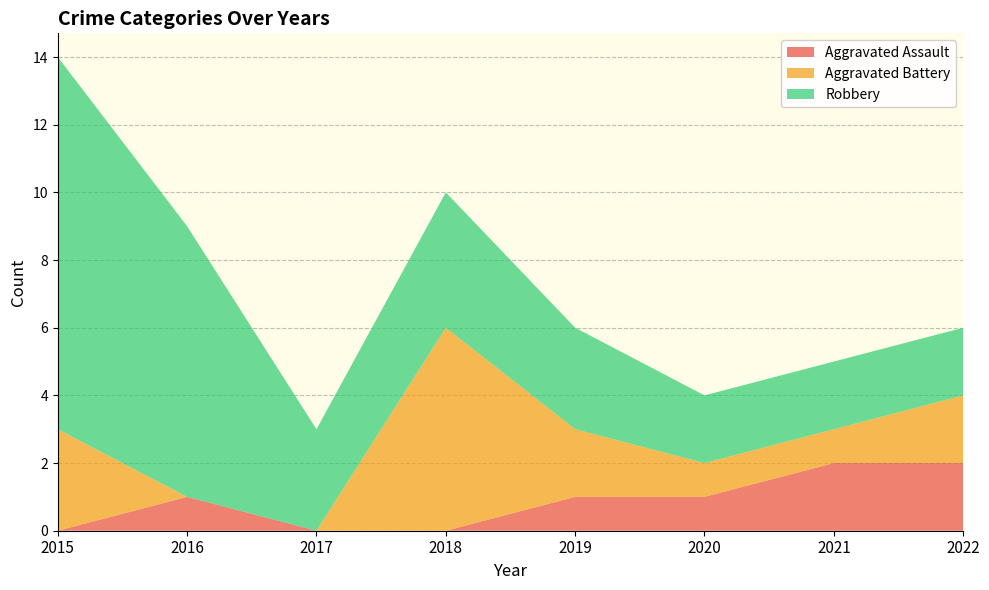

Reading left to right, extract all data points from this chart.

Aggravated Assault: 0	1	0	0	1	1	2	2
Aggravated Battery: 3	0	0	6	2	1	1	2
Robbery: 11	8	3	4	3	2	2	2